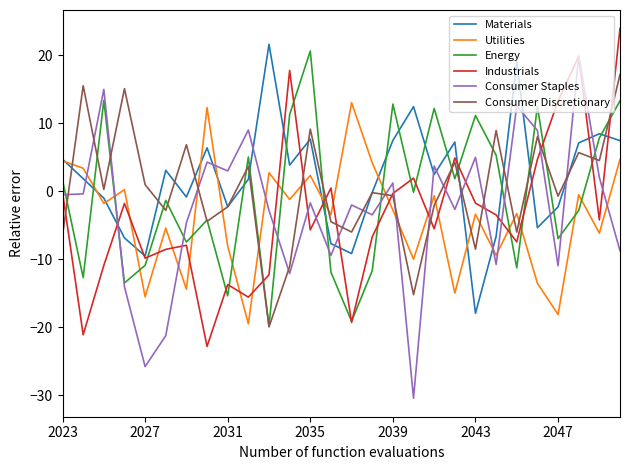

What is the lowest value of the Energy series?

-19.9